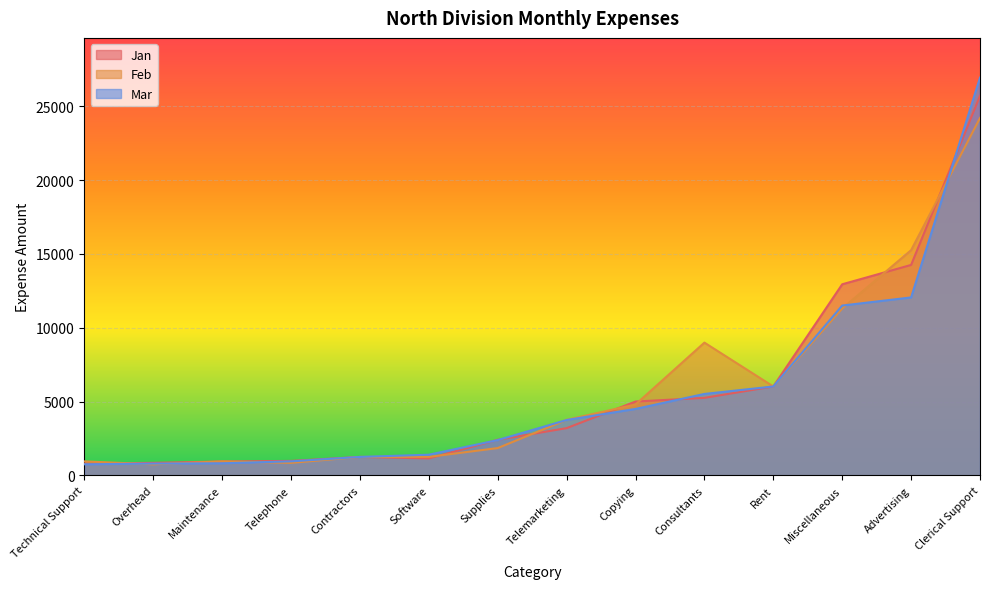

Reading left to right, list all the values displayed in this chart.

Jan: Technical Support=800	Overhead=850	Maintenance=940	Telephone=980	Contractors=1250	Software=1150	Supplies=2410	Telemarketing=3200	Copying=5000	Consultants=5250	Rent=6020	Miscellaneous=12940	Advertising=14250	Clerical Support=25700
Feb: Technical Support=950	Overhead=750	Maintenance=950	Telephone=850	Contractors=1250	Software=1255	Supplies=1850	Telemarketing=3760	Copying=4800	Consultants=8990	Rent=6020	Miscellaneous=11300	Advertising=15250	Clerical Support=24200
Mar: Technical Support=750	Overhead=800	Maintenance=820	Telephone=950	Contractors=1250	Software=1400	Supplies=2390	Telemarketing=3750	Copying=4500	Consultants=5515	Rent=6020	Miscellaneous=11500	Advertising=12050	Clerical Support=26930